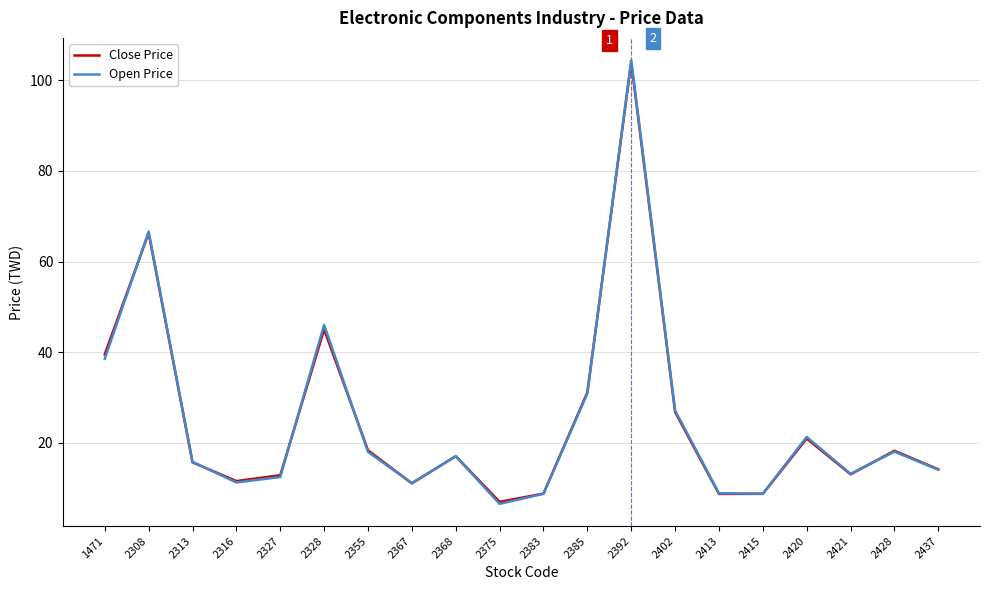

At which label is Open Price closest to 55?

2328